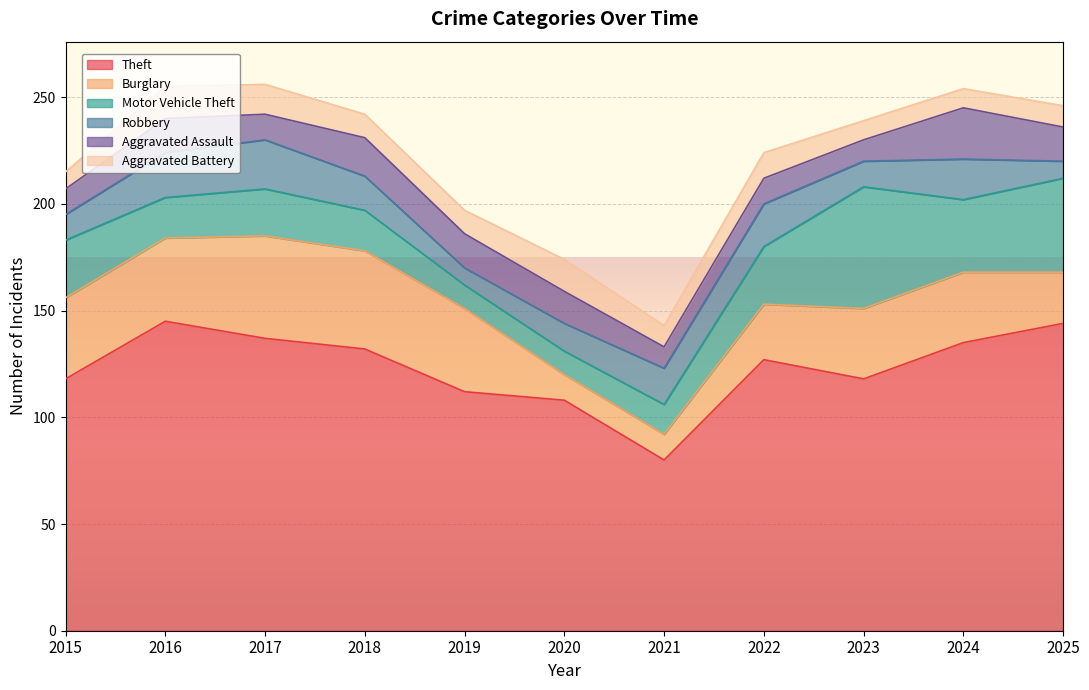

Which has a higher value, 2020 or 2017?

2017